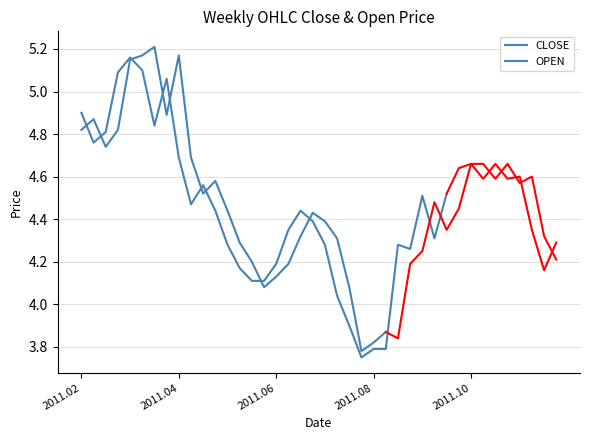

Where is CLOSE nearest to the value 4?

2011.07.24